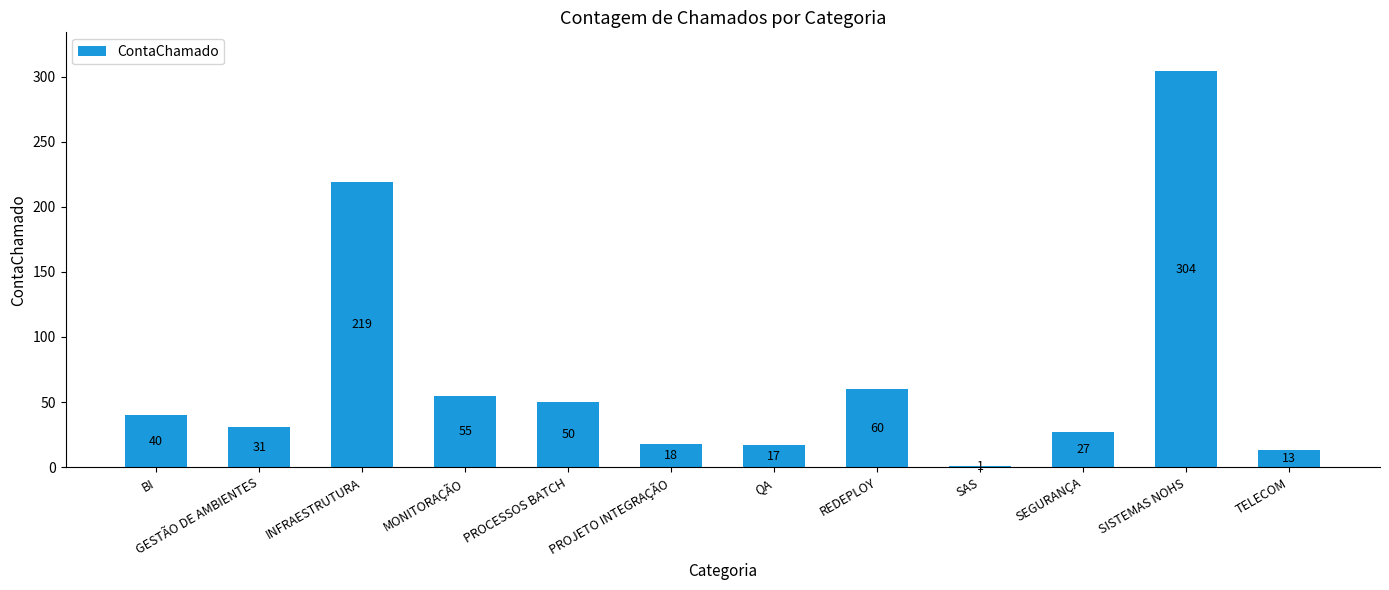

What is the maximum value shown in the chart?

304